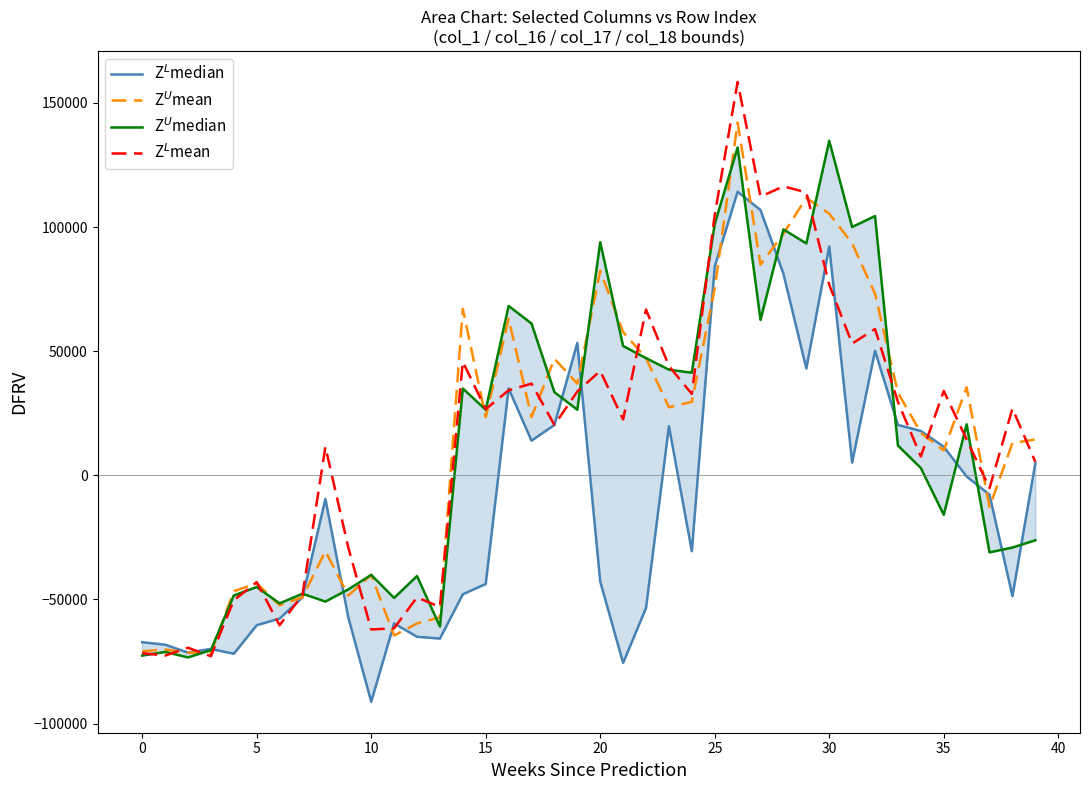

How many values in the Z$^U$mean series are below 23471?

19